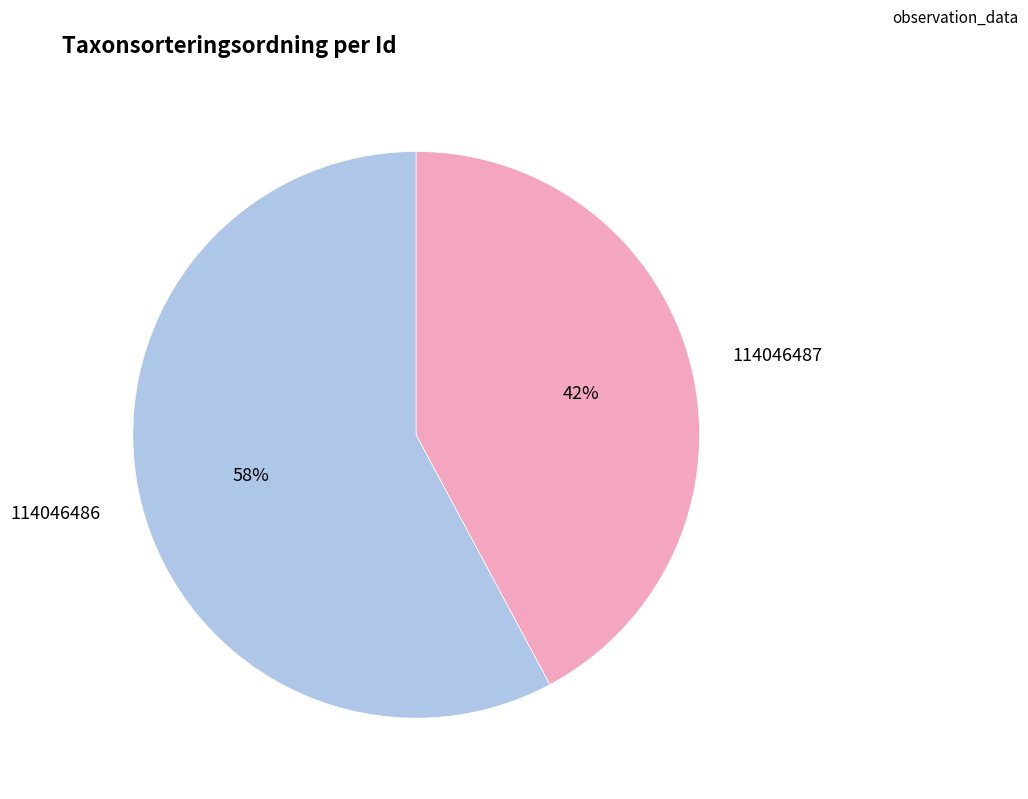

To the nearest percent, what percentage of the pie is 114046486?

58%